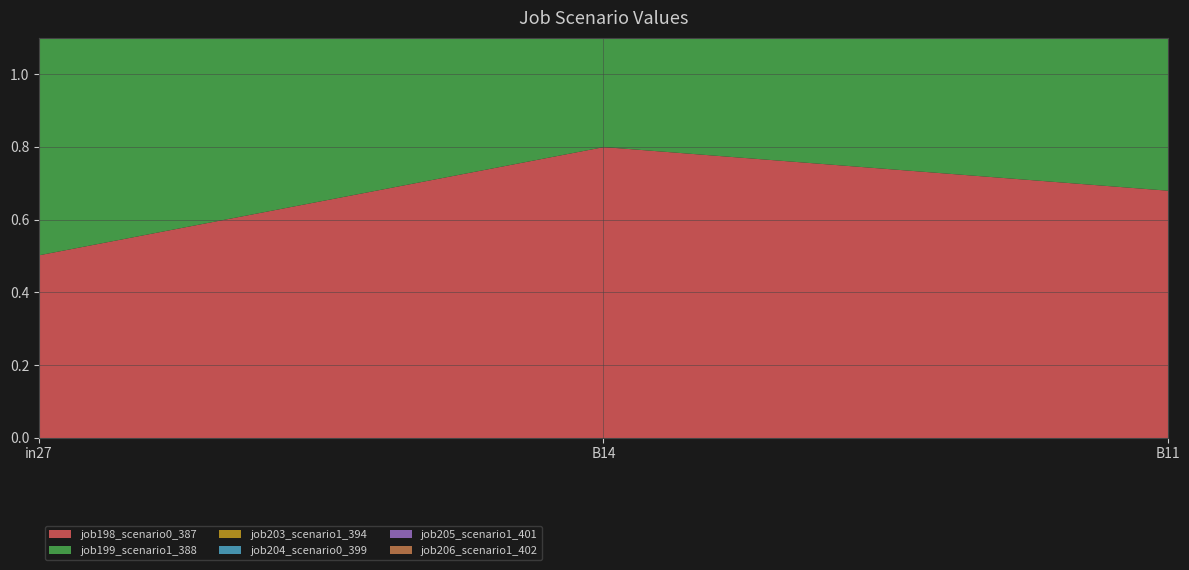

At how many categories does at least one series exceed 0?

3